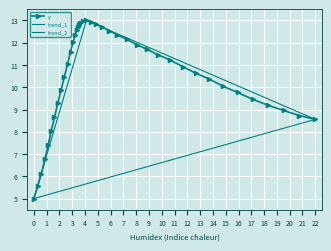

What is the highest value of the y series?

13.0